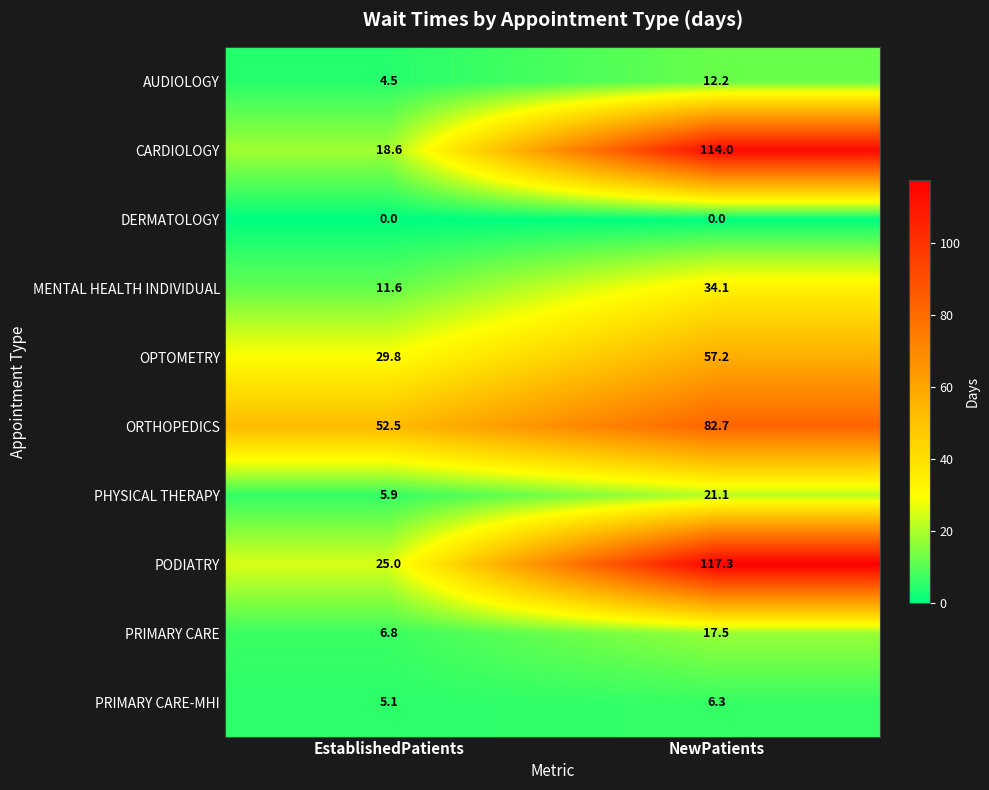

True or false: PRIMARY CARE-MHI has a value of 5.1 at EstablishedPatients.

True